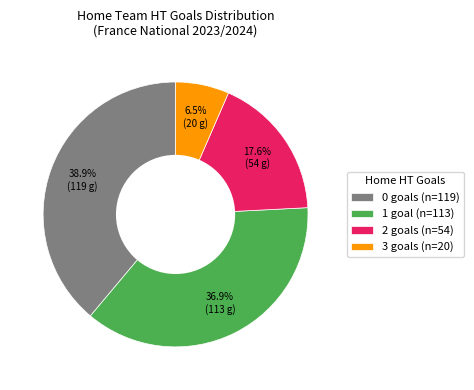

Rank the categories by value from lowest to highest.

3, 2, 1, 0